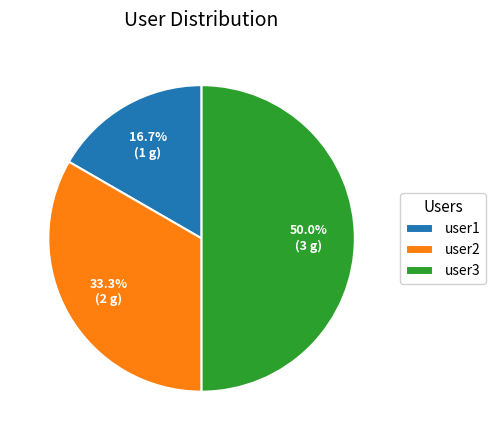

To the nearest percent, what portion does user2 represent?

33%